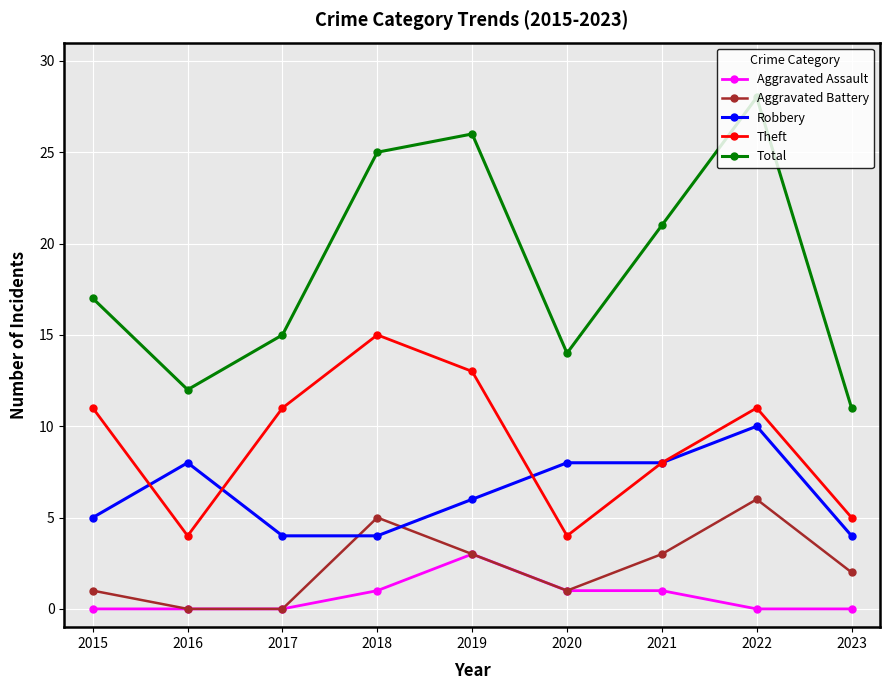

Reading left to right, extract all data points from this chart.

Aggravated Assault: 2015=0	2016=0	2017=0	2018=1	2019=3	2020=1	2021=1	2022=0	2023=0
Aggravated Battery: 2015=1	2016=0	2017=0	2018=5	2019=3	2020=1	2021=3	2022=6	2023=2
Robbery: 2015=5	2016=8	2017=4	2018=4	2019=6	2020=8	2021=8	2022=10	2023=4
Theft: 2015=11	2016=4	2017=11	2018=15	2019=13	2020=4	2021=8	2022=11	2023=5
Total: 2015=17	2016=12	2017=15	2018=25	2019=26	2020=14	2021=21	2022=28	2023=11